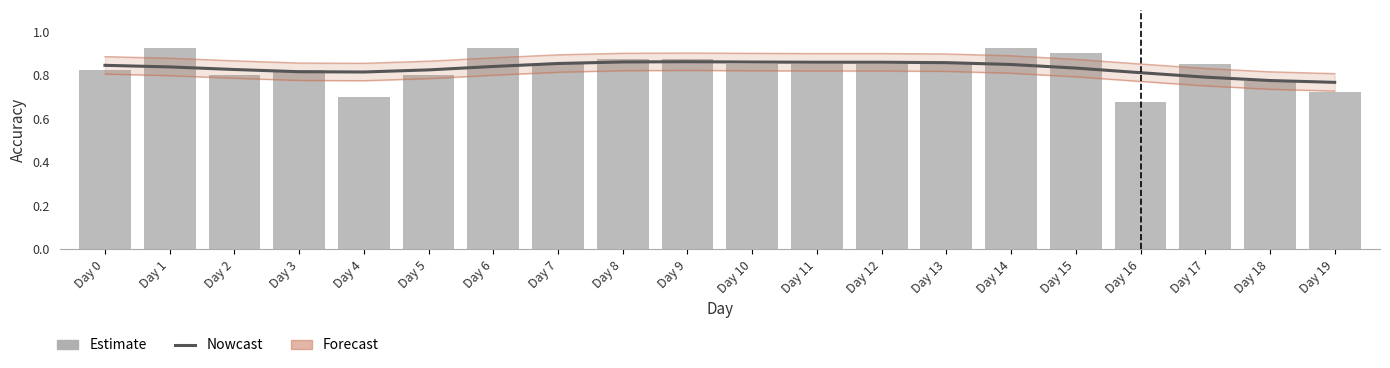

Reading right to left, what are all the values shown in this chart?

Nowcast: Day 19=0.8	Day 18=0.8	Day 17=0.8	Day 16=0.8	Day 15=0.8	Day 14=0.8	Day 13=0.9	Day 12=0.9	Day 11=0.9	Day 10=0.9	Day 9=0.9	Day 8=0.9	Day 7=0.9	Day 6=0.8	Day 5=0.8	Day 4=0.8	Day 3=0.8	Day 2=0.8	Day 1=0.8	Day 0=0.8
Estimate: Day 19=0.7	Day 18=0.8	Day 17=0.8	Day 16=0.7	Day 15=0.9	Day 14=0.9	Day 13=0.8	Day 12=0.8	Day 11=0.8	Day 10=0.8	Day 9=0.9	Day 8=0.9	Day 7=0.8	Day 6=0.9	Day 5=0.8	Day 4=0.7	Day 3=0.8	Day 2=0.8	Day 1=0.9	Day 0=0.8